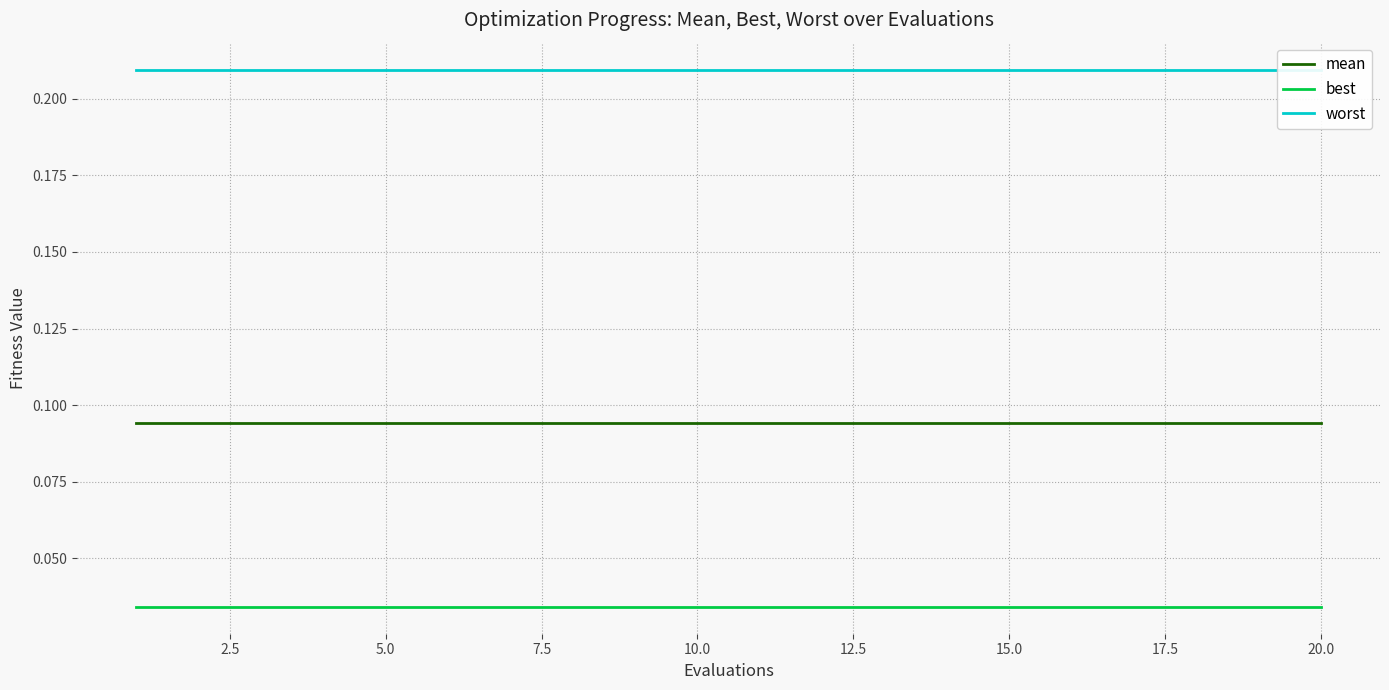

Reading right to left, extract all data points from this chart.

mean: 0.1	0.1	0.1	0.1	0.1	0.1	0.1	0.1	0.1	0.1	0.1	0.1	0.1	0.1	0.1	0.1	0.1	0.1	0.1	0.1
best: 0.0	0.0	0.0	0.0	0.0	0.0	0.0	0.0	0.0	0.0	0.0	0.0	0.0	0.0	0.0	0.0	0.0	0.0	0.0	0.0
worst: 0.2	0.2	0.2	0.2	0.2	0.2	0.2	0.2	0.2	0.2	0.2	0.2	0.2	0.2	0.2	0.2	0.2	0.2	0.2	0.2